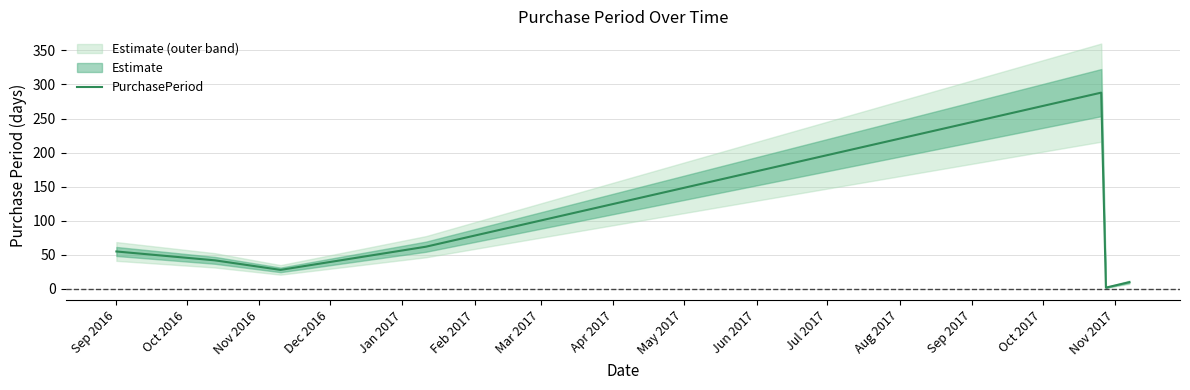

What is the highest value of the PurchasePeriod series?

288